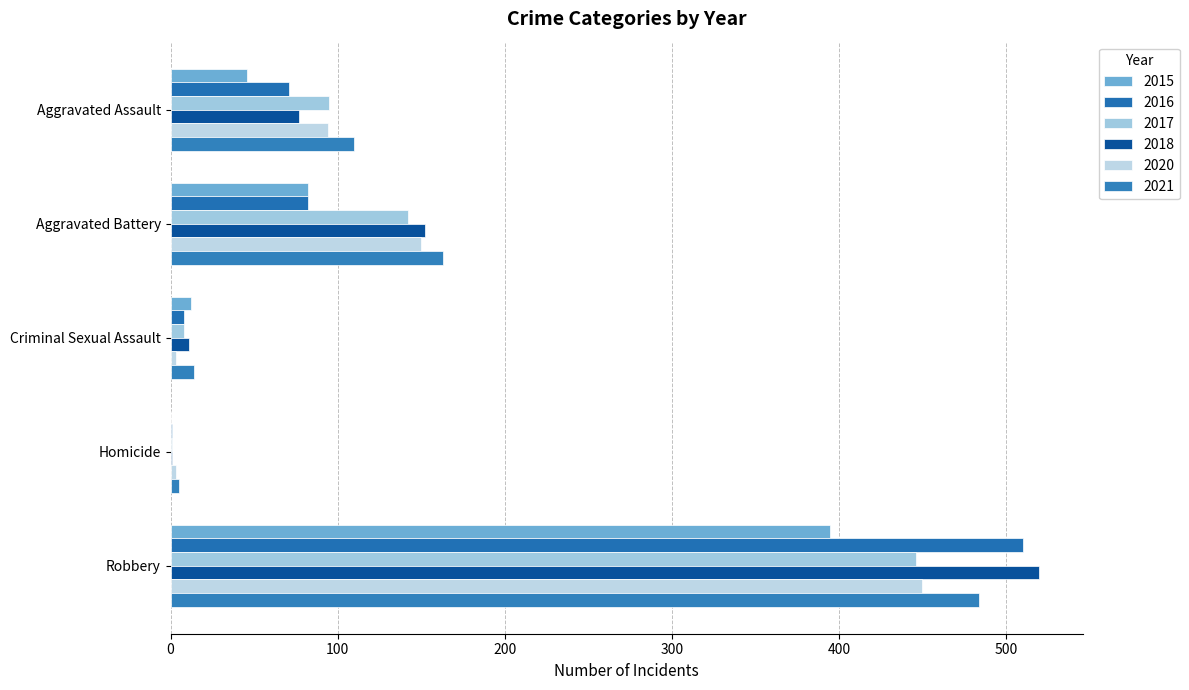

What position from the left is Robbery?

5